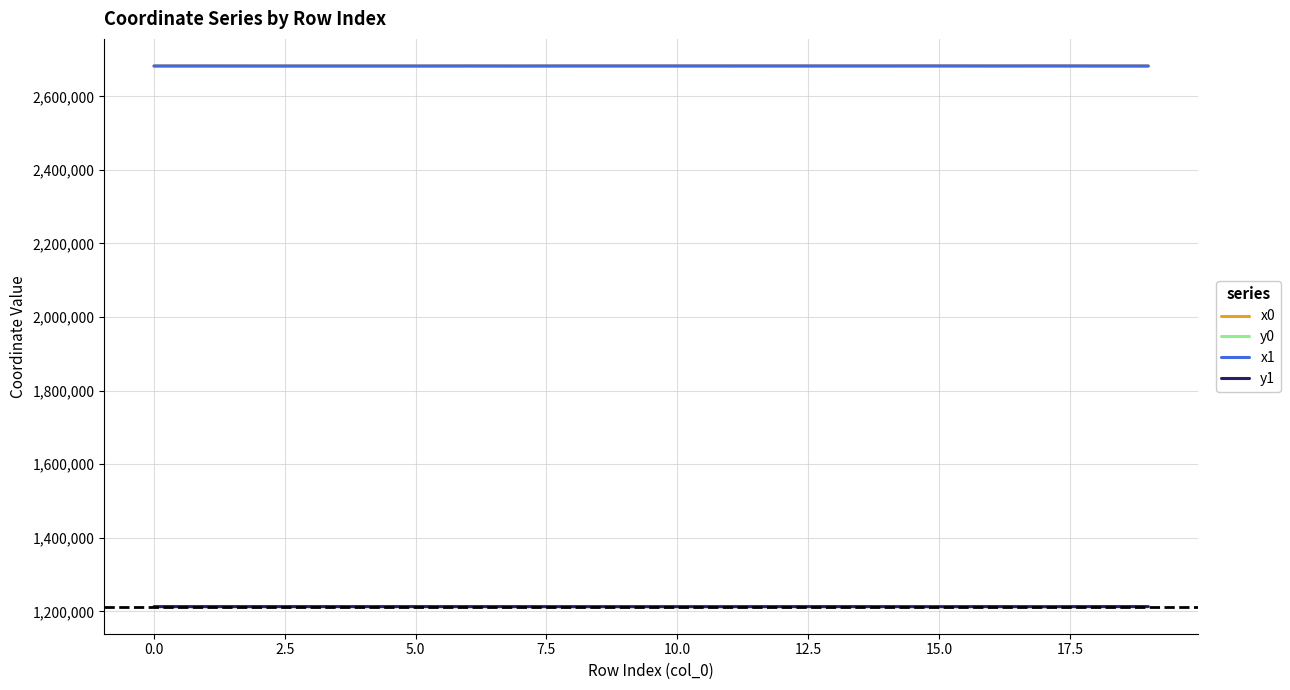

Is this an area chart (filled region under the line)?

No